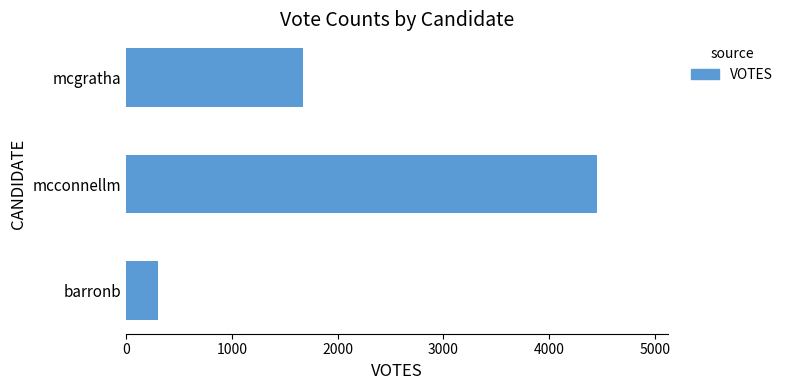

Is it true that the value at barronb is 298?

True